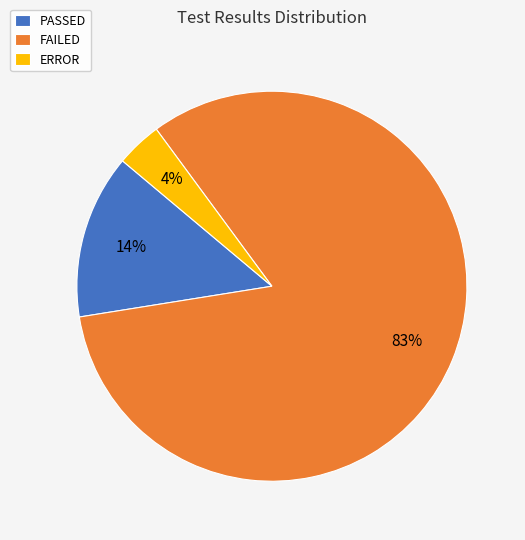

What is the smallest slice in the pie chart?

ERROR